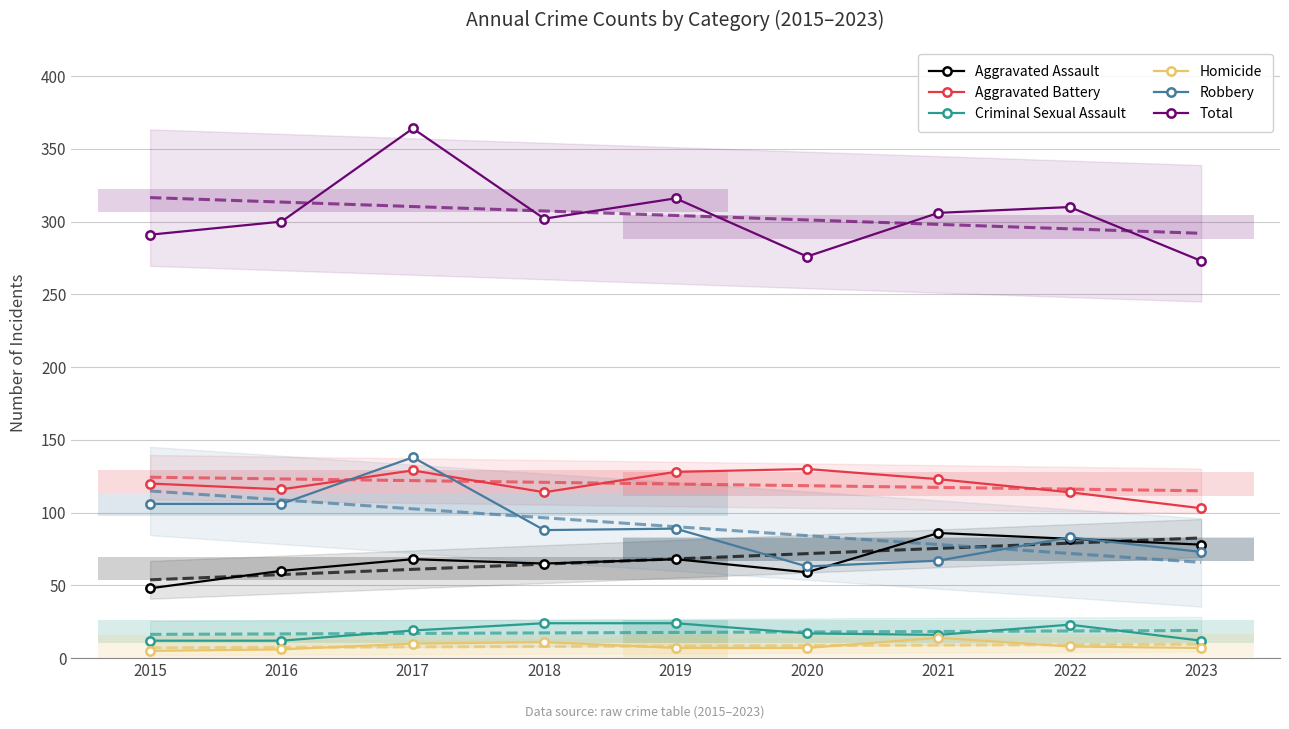

What is the minimum value shown in the chart?

5